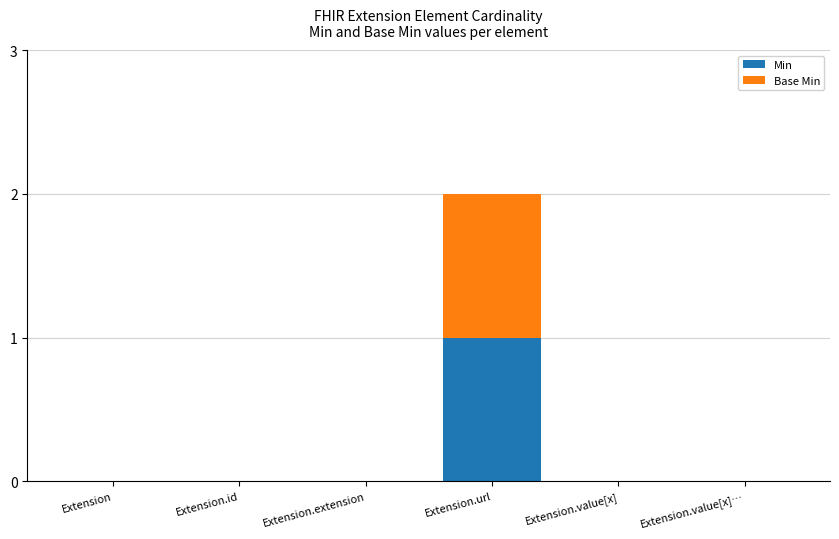

True or false: Min has a value of 0 at Extension.url.

False